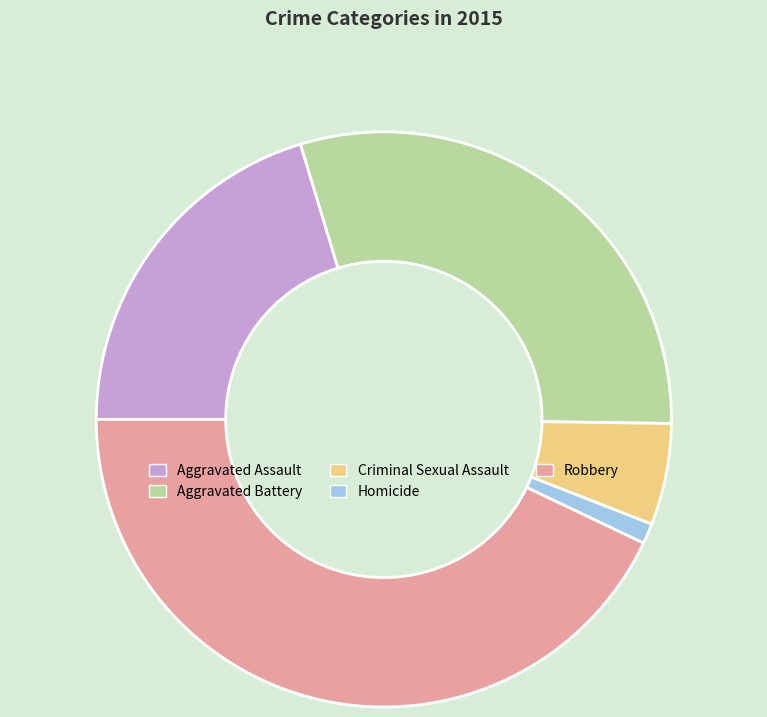

What is the smallest slice in the pie chart?

Homicide